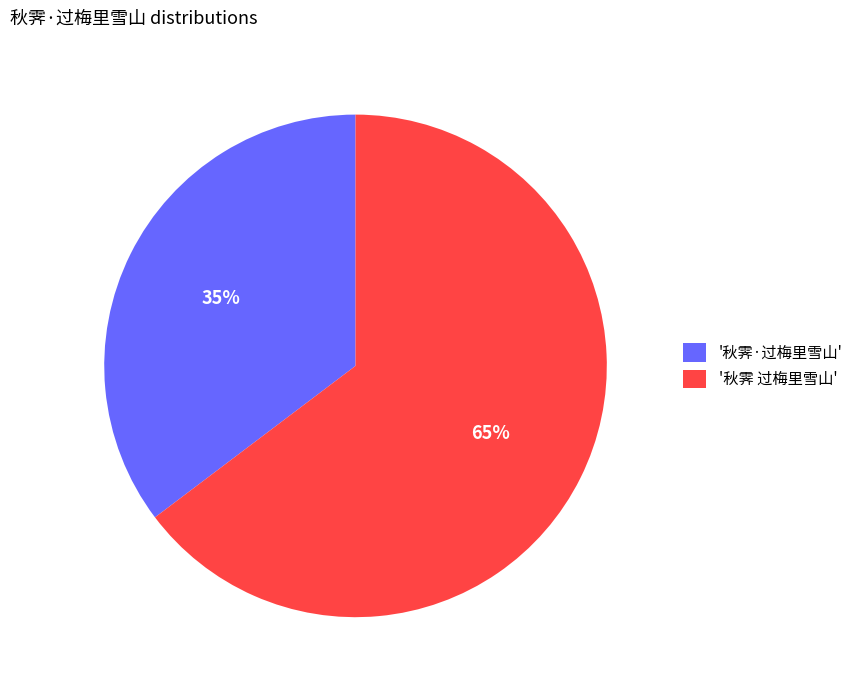

To the nearest percent, what is the combined percentage of '秋霁 过梅里雪山' and '秋霁·过梅里雪山'?

100%